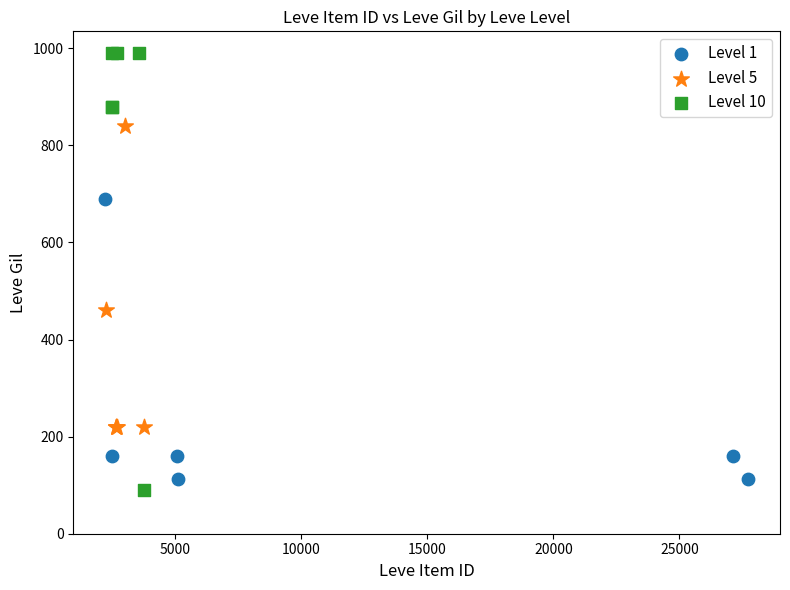

What are all the series names shown in the legend?

Level 1, Level 5, Level 10